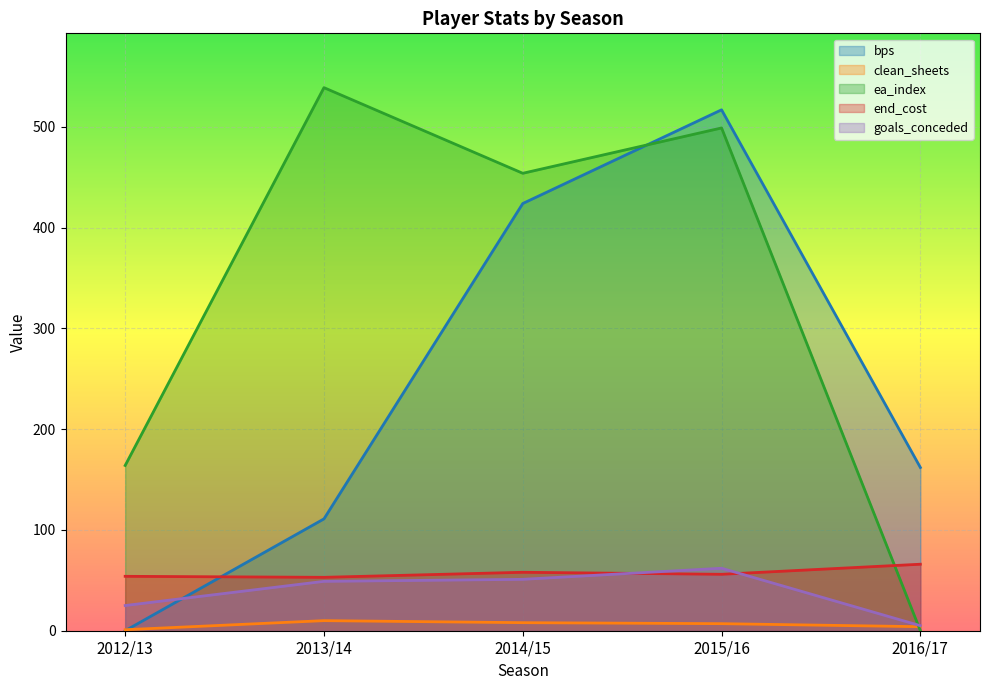

Which series has the widest spread of values?

ea_index